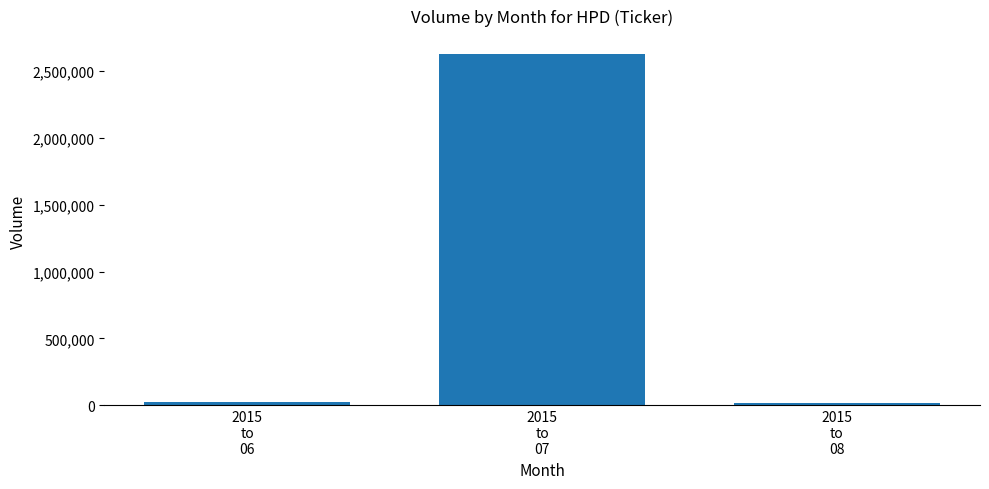

What is the smallest value displayed?

19100